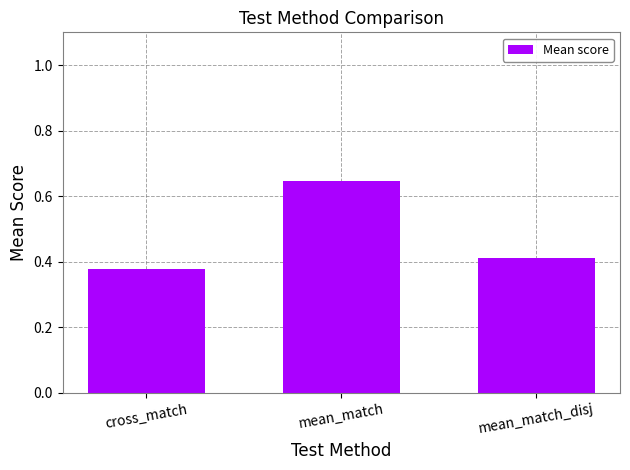

How many bars are there in total?

3